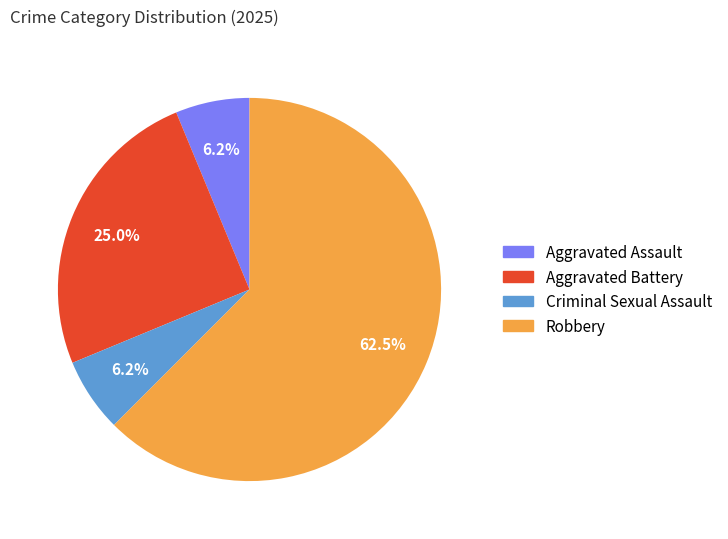

Is there a majority slice in this chart?

Yes